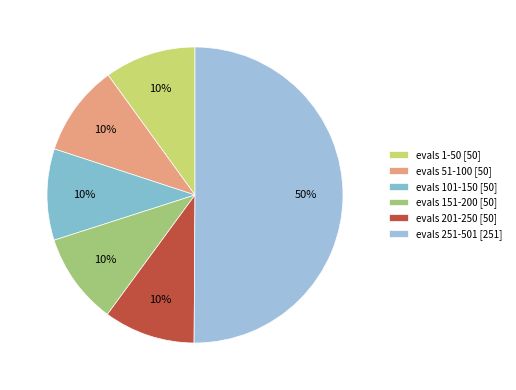

How many slices are in this pie chart?

6